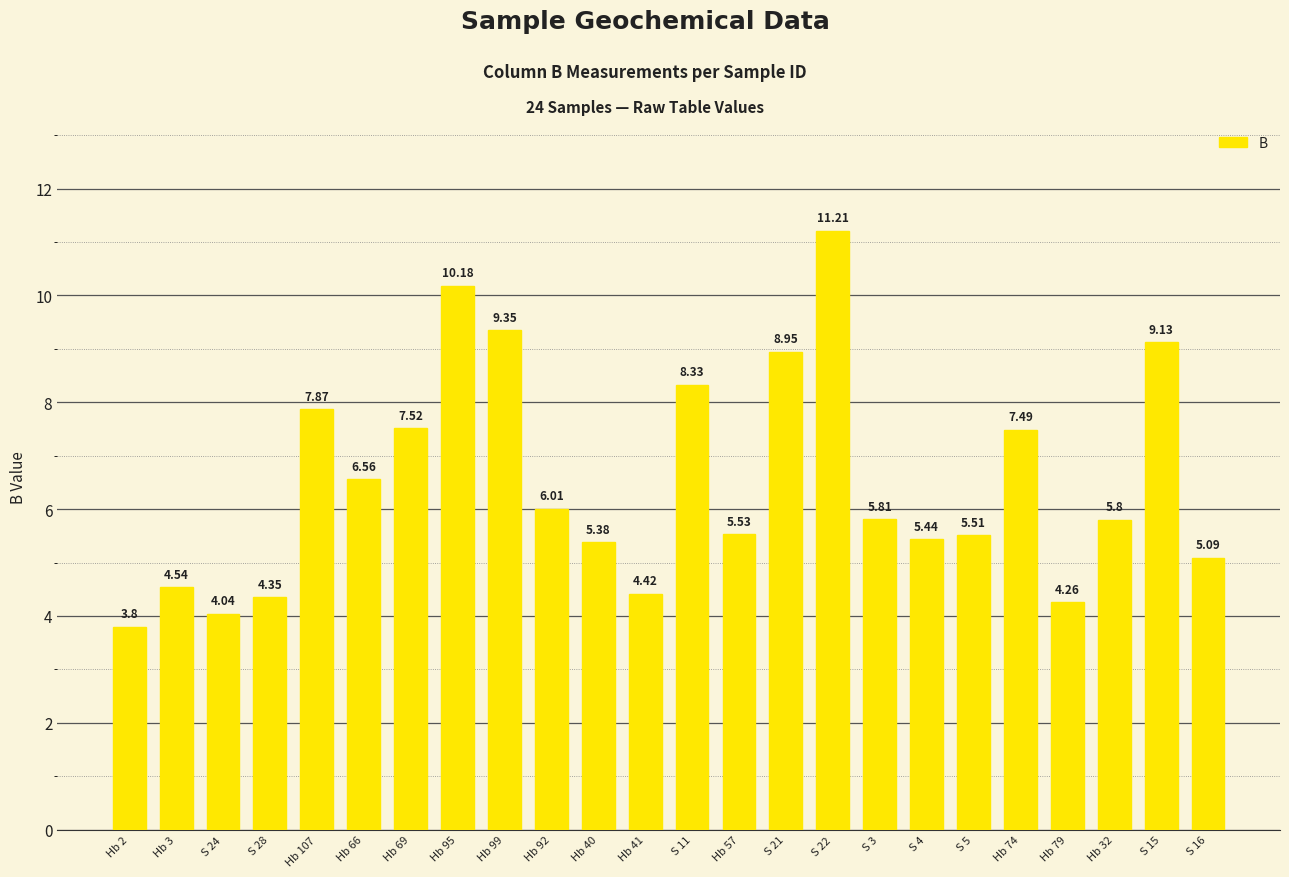

Which category has the highest value across all series?

S 22